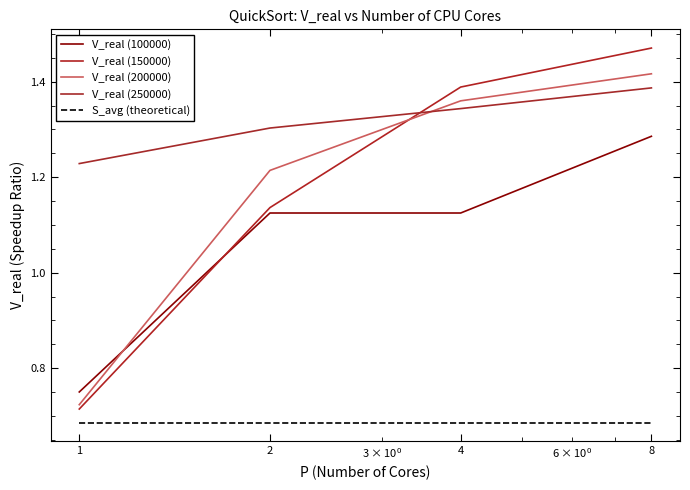

How many lines are shown in the chart?

5